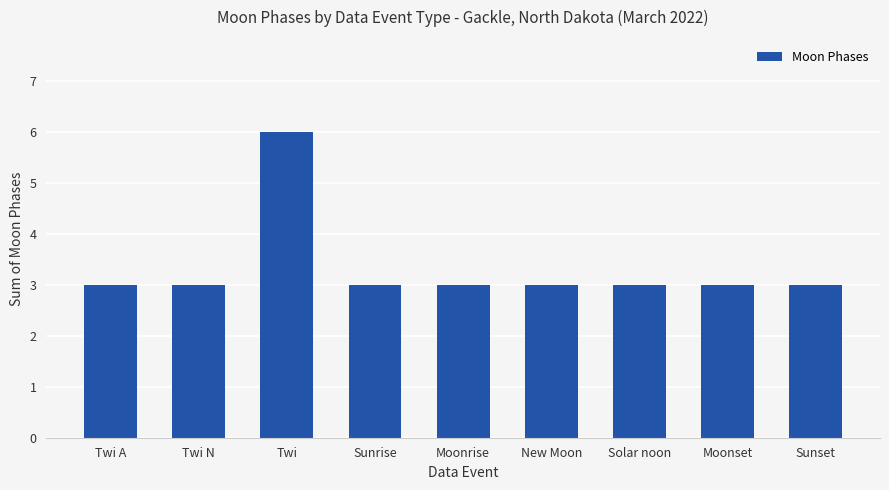

Count the values in the range 3 to 4.

8